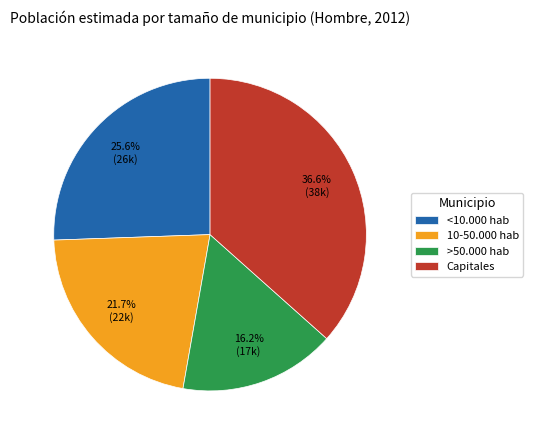

To the nearest percent, what percentage of the pie is 10-50.000 hab?

22%